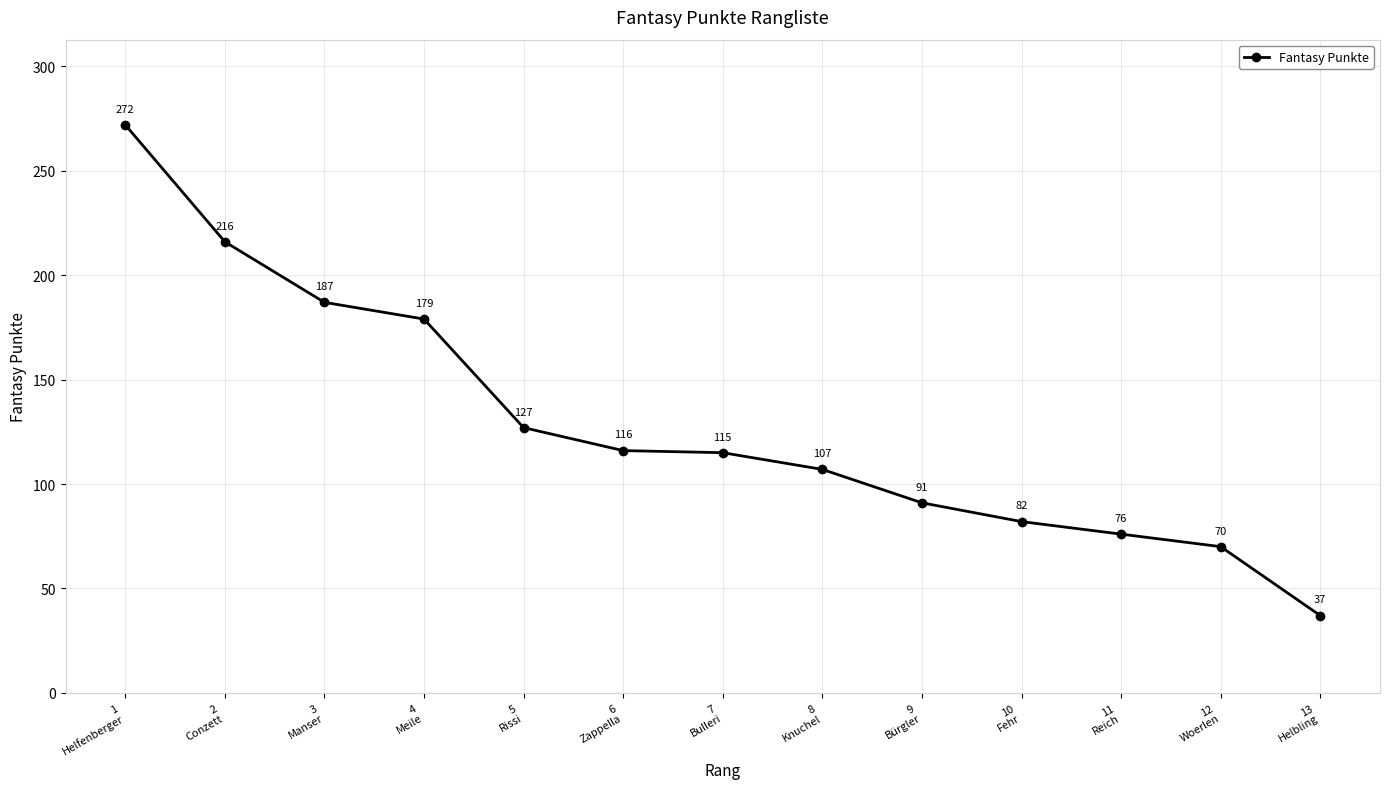

Reading left to right, list all the values displayed in this chart.

272	216	187	179	127	116	115	107	91	82	76	70	37